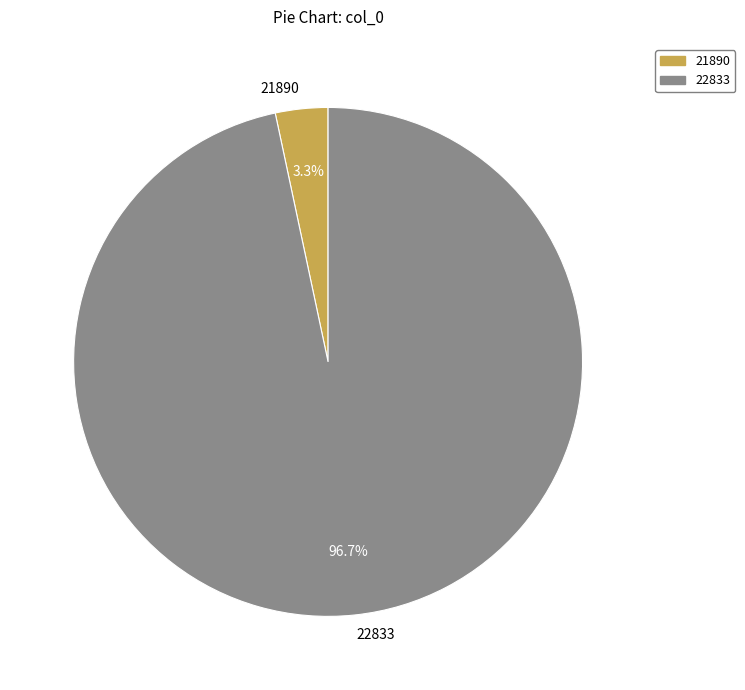

What is the largest slice in the pie chart?

22833